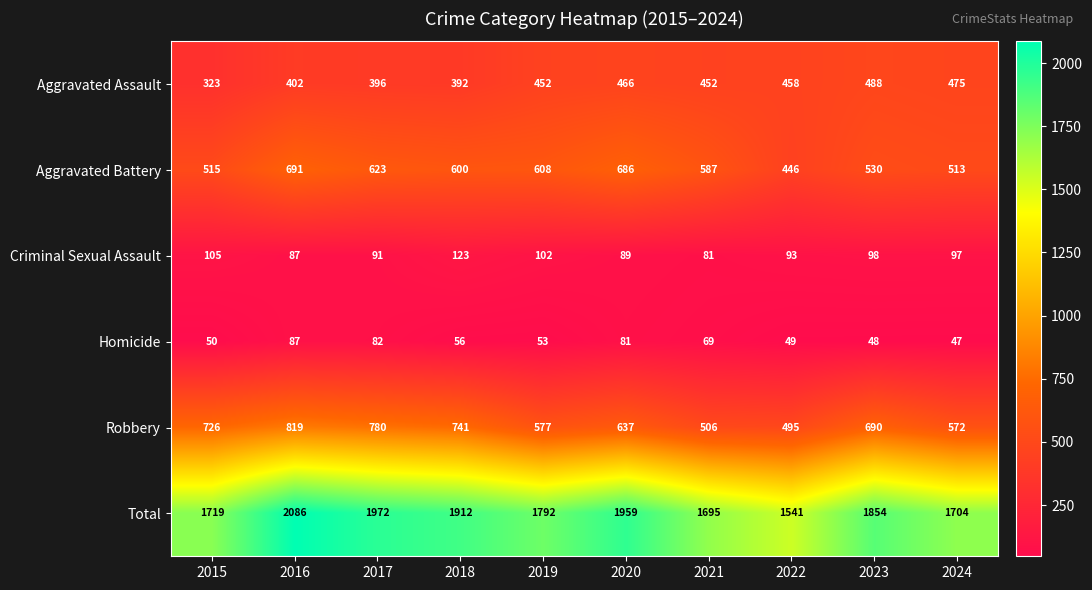

At how many categories does at least one series exceed 428?

10